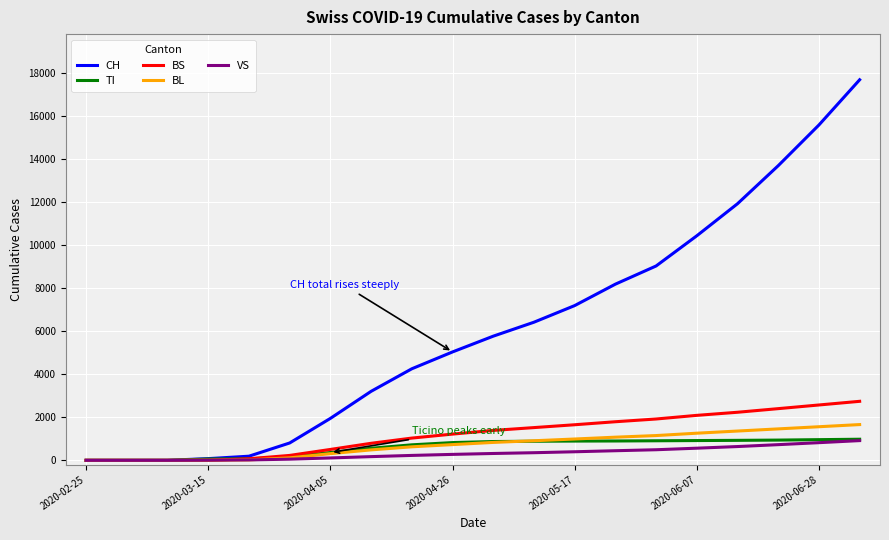

Which series has the largest total across all categories?

CH